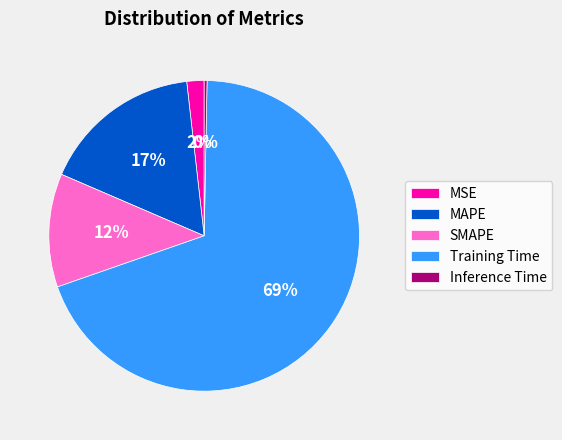

To the nearest percent, what is the difference between the Inference Time and SMAPE slice percentages?

12%